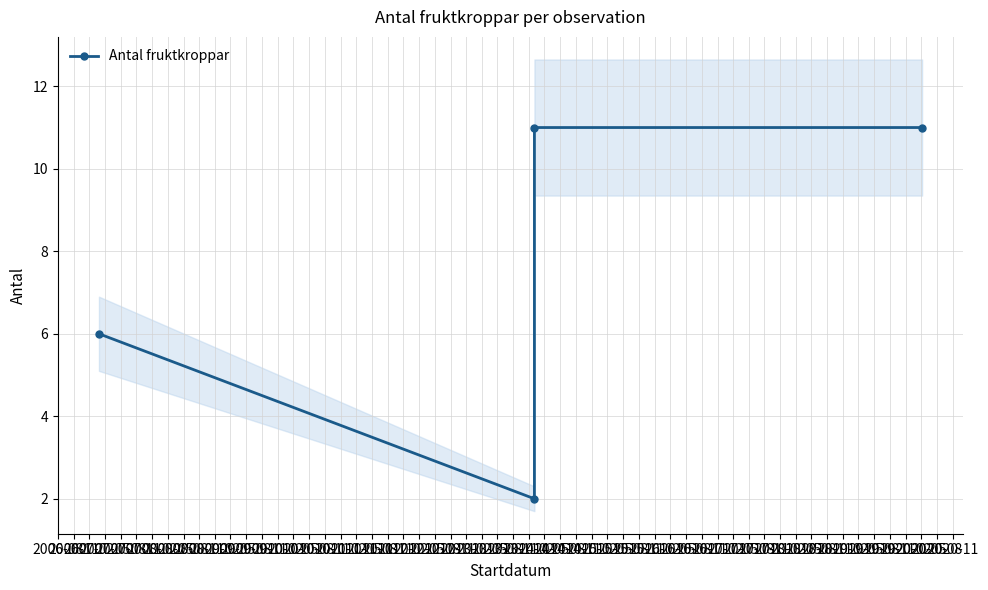

What value does the data have at 2007-05?

11